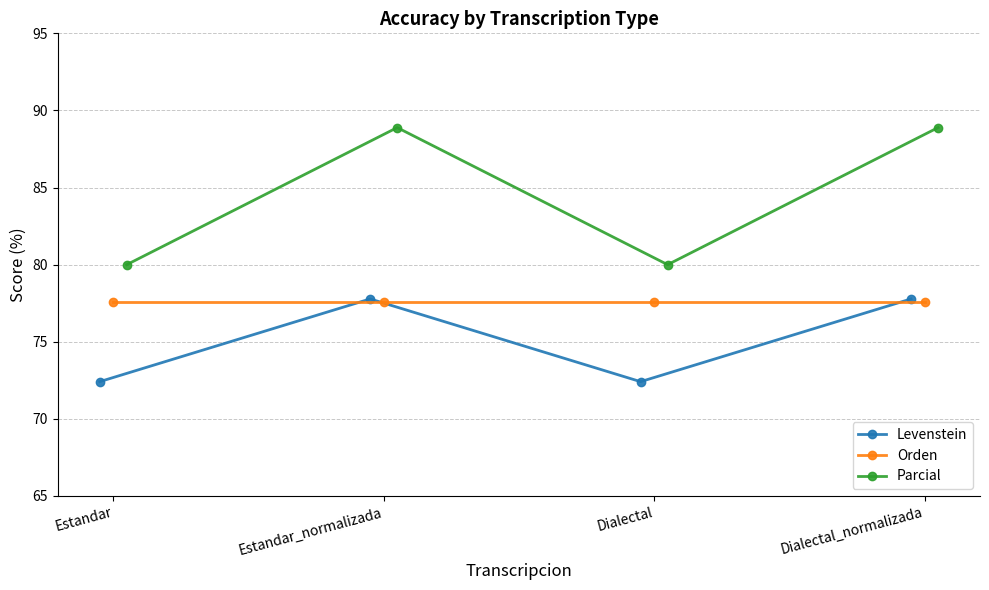

Which series has the widest spread of values?

Parcial